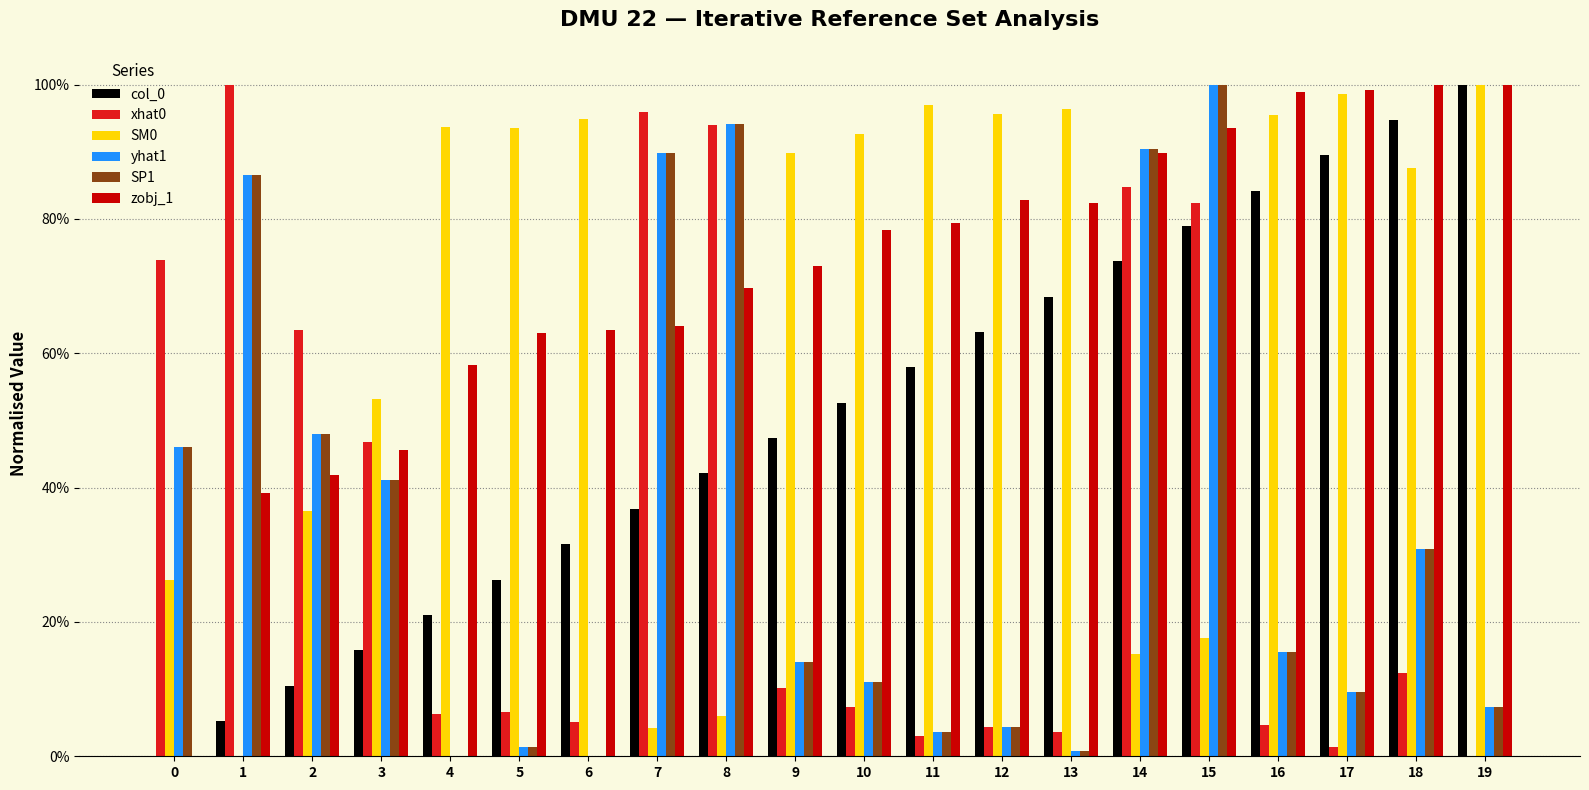

What is the total value across all series at 7?

3.8